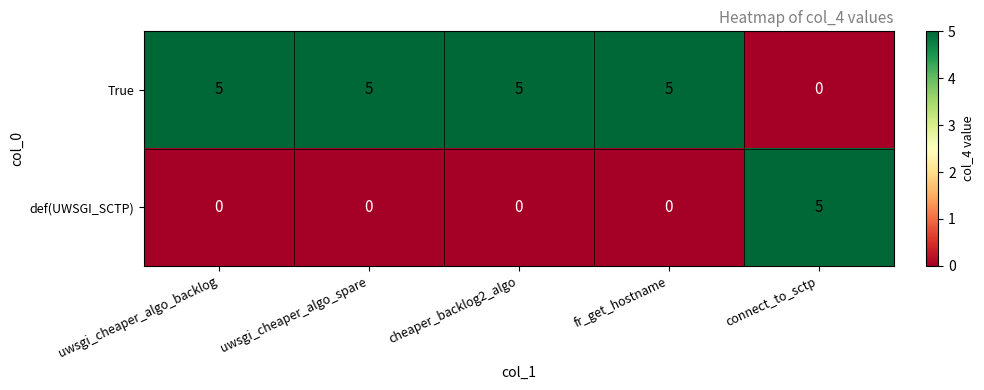

Reading left to right, extract all data points from this chart.

True: uwsgi_cheaper_algo_backlog=5	uwsgi_cheaper_algo_spare=5	cheaper_backlog2_algo=5	fr_get_hostname=5	connect_to_sctp=0
def(UWSGI_SCTP): uwsgi_cheaper_algo_backlog=0	uwsgi_cheaper_algo_spare=0	cheaper_backlog2_algo=0	fr_get_hostname=0	connect_to_sctp=5